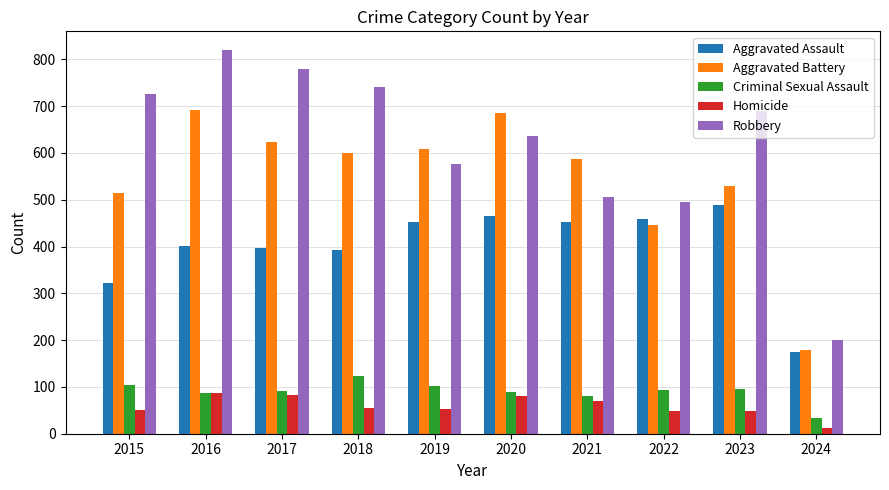

Are the bars grouped side by side (vs. stacked)?

Yes